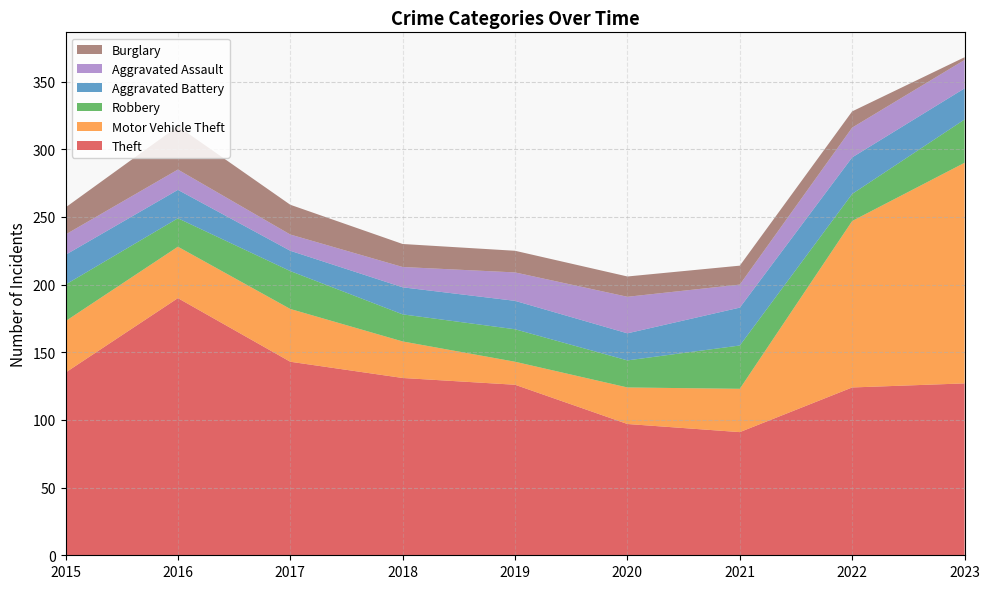

Reading right to left, list all the values displayed in this chart.

Theft: 2023=127	2022=124	2021=91	2020=97	2019=126	2018=131	2017=143	2016=190	2015=135
Motor Vehicle Theft: 2023=163	2022=123	2021=32	2020=27	2019=17	2018=27	2017=39	2016=38	2015=38
Robbery: 2023=32	2022=20	2021=32	2020=20	2019=24	2018=20	2017=28	2016=21	2015=27
Aggravated Battery: 2023=23	2022=27	2021=28	2020=20	2019=21	2018=20	2017=15	2016=21	2015=22
Aggravated Assault: 2023=21	2022=22	2021=17	2020=27	2019=21	2018=15	2017=12	2016=15	2015=15
Burglary: 2023=2	2022=12	2021=14	2020=15	2019=16	2018=17	2017=22	2016=32	2015=20